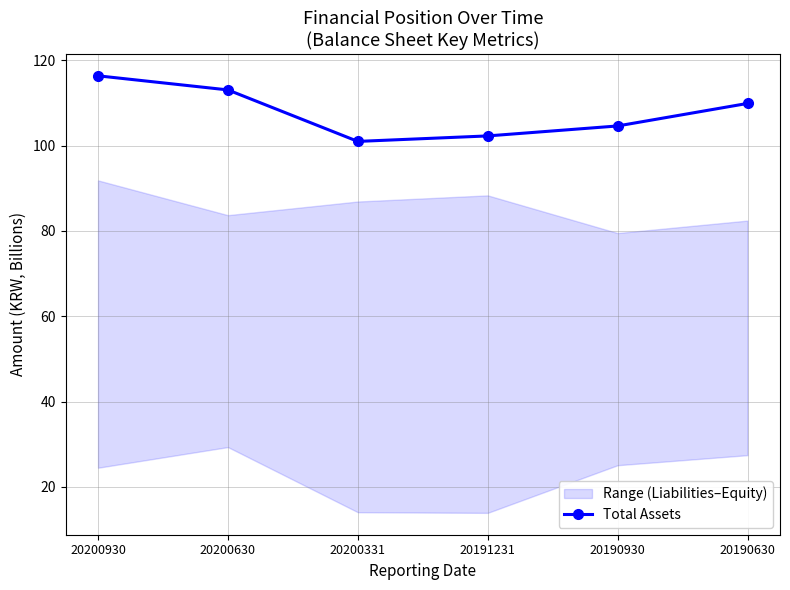

At which category does the chart reach its minimum across all series?

20200331